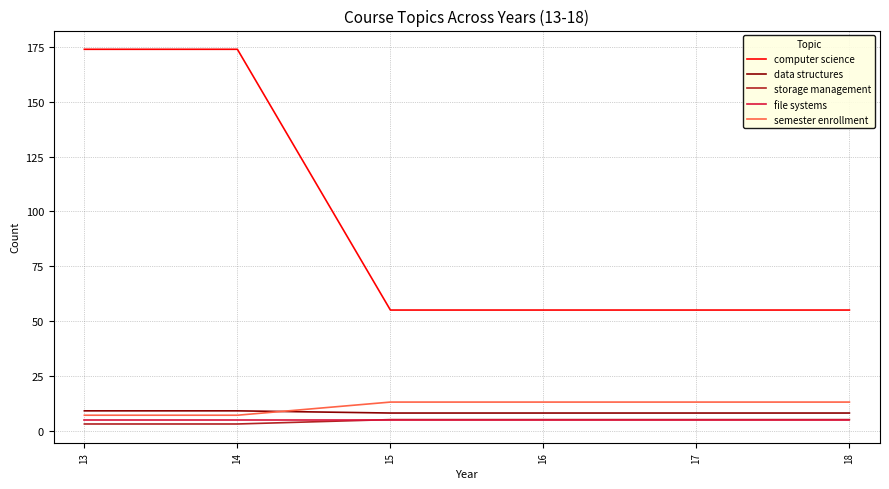

What is the difference between the highest and lowest values at 16?

50